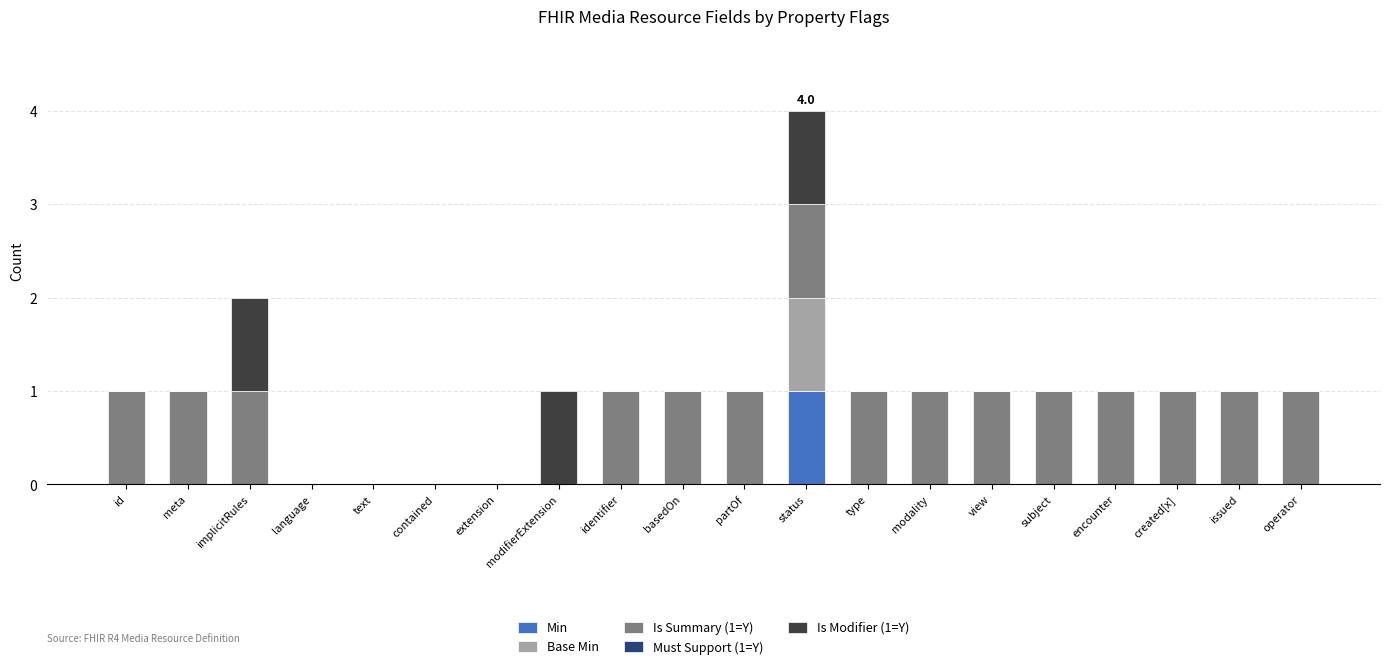

Is it true that Min equals 0 at modality?

True